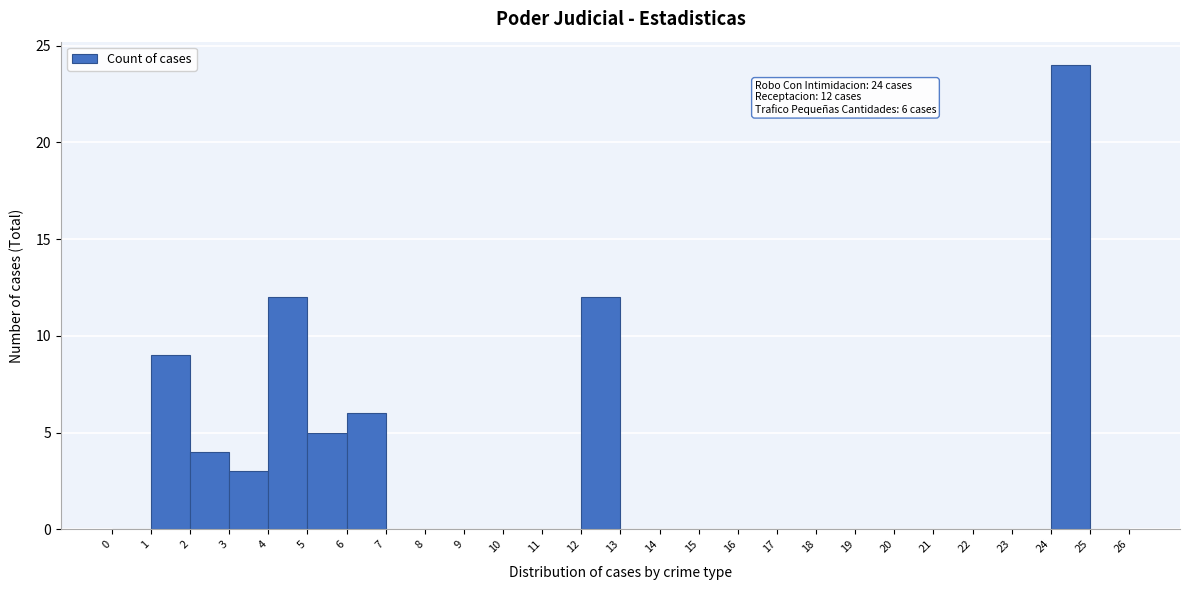

Over which range of the x-axis is the bar tallest?

24 to 25